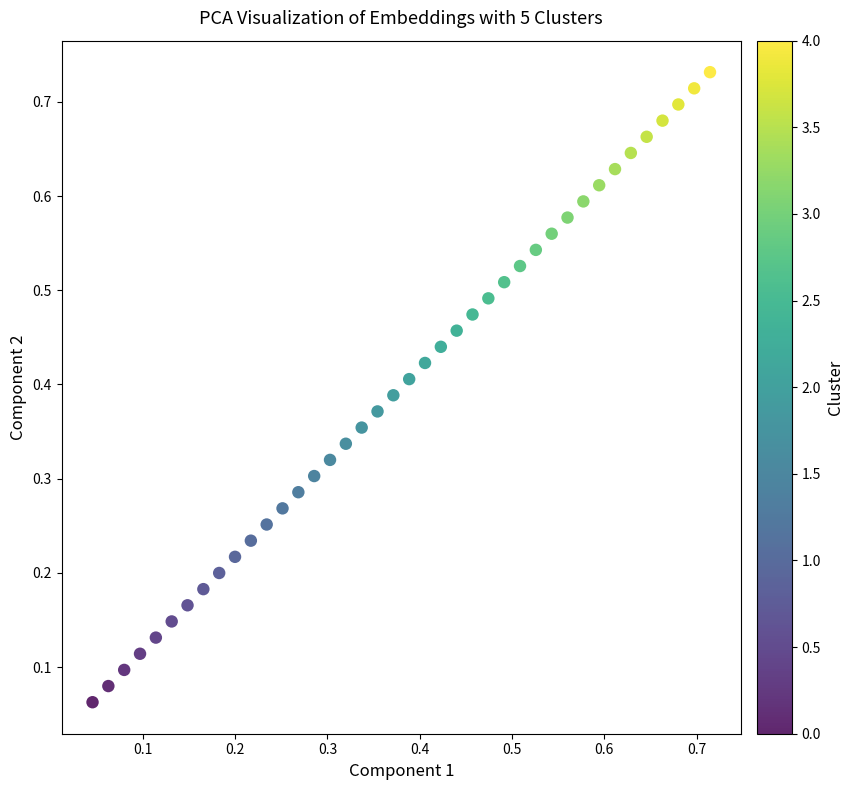

How many data points are displayed?

40